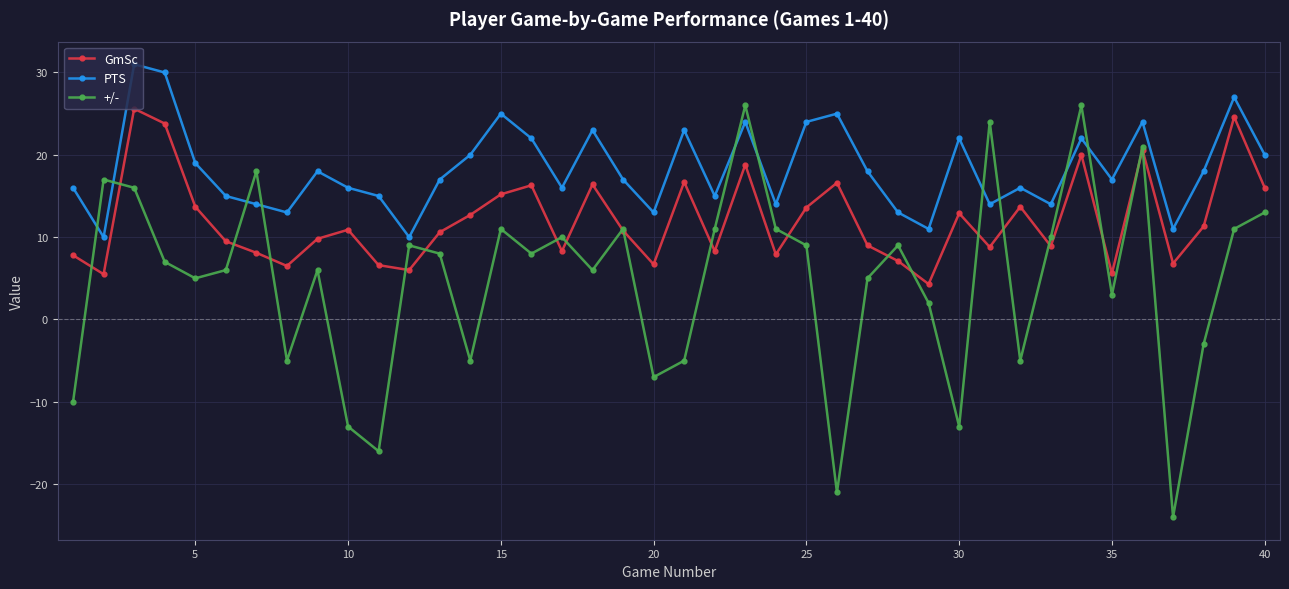

Rank the series by their average value, from lowest to highest.

+/-, GmSc, PTS